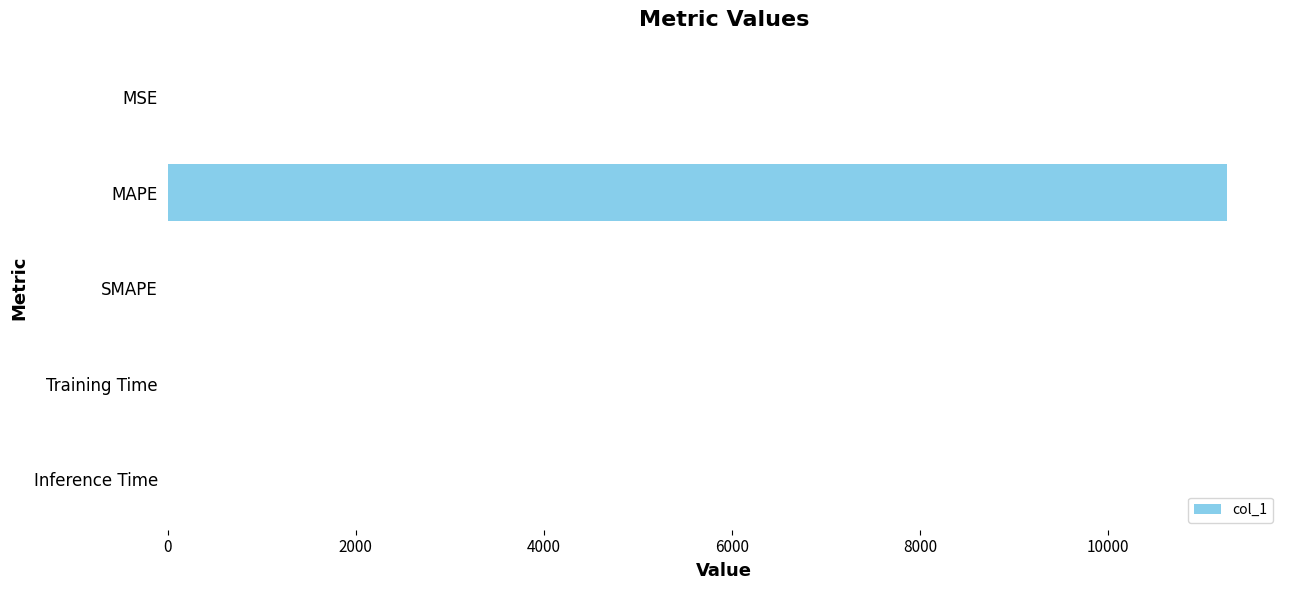

What is the average value?

2252.5